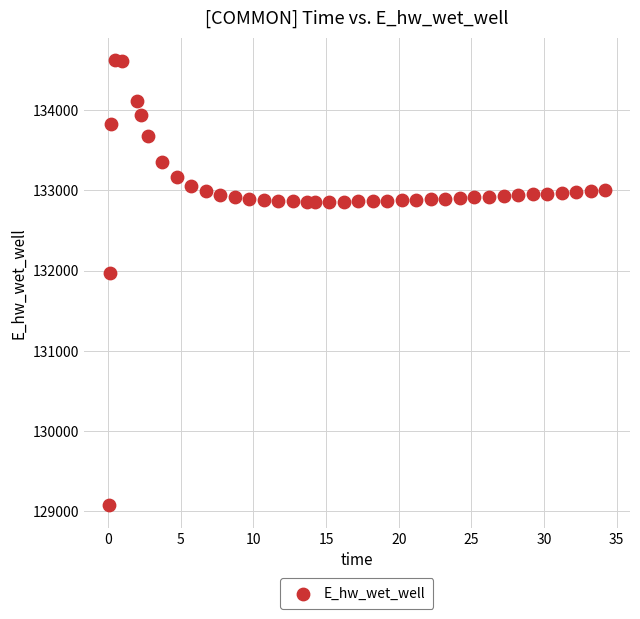

What Y value in the scatter plot is closest to 131849?

131970.0